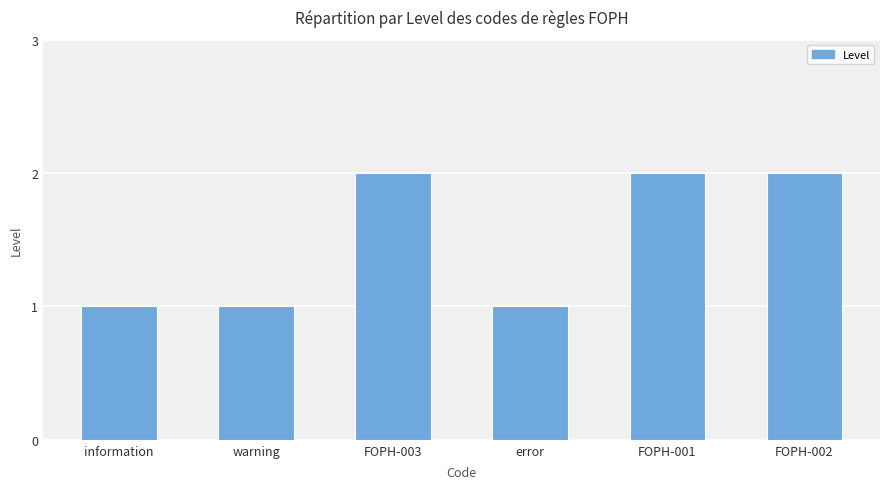

Reading right to left, what are all the values shown in this chart?

FOPH-002=2	FOPH-001=2	error=1	FOPH-003=2	warning=1	information=1